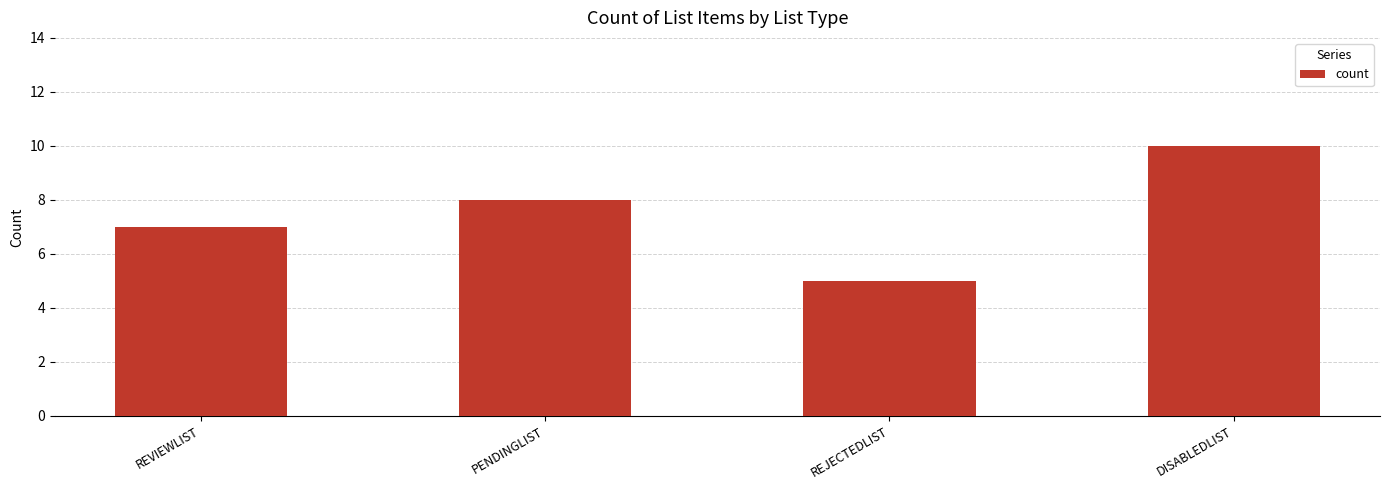

How many categories are shown in the chart?

4